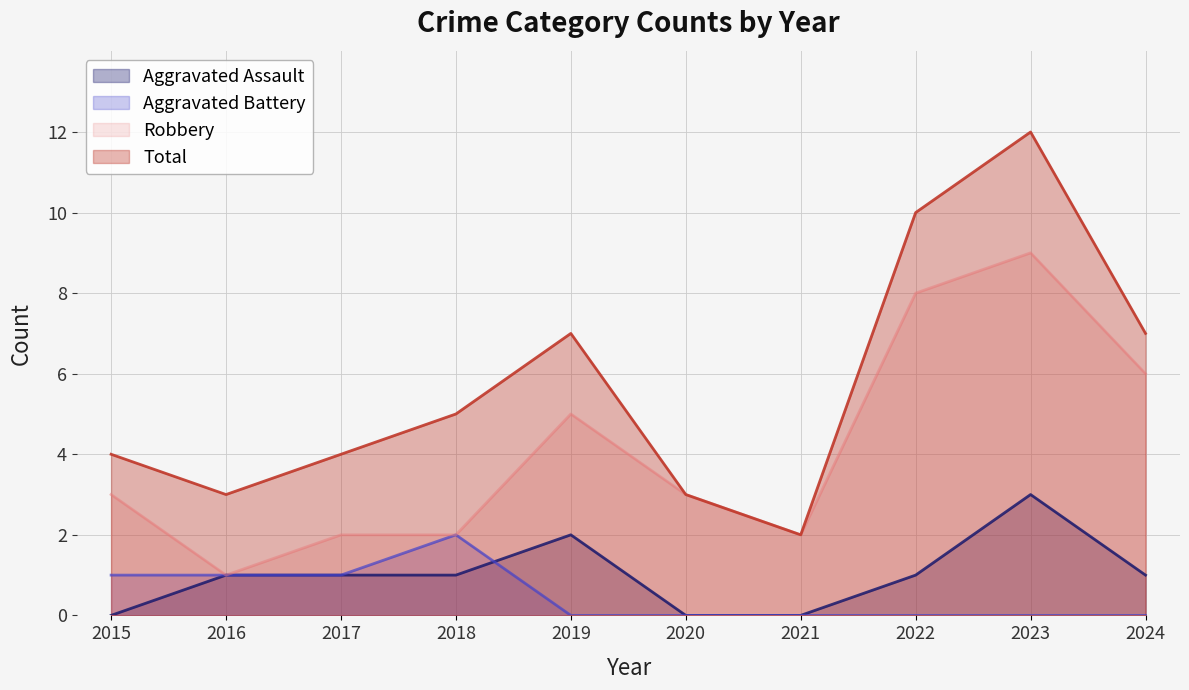

Which series has the largest total across all categories?

Total